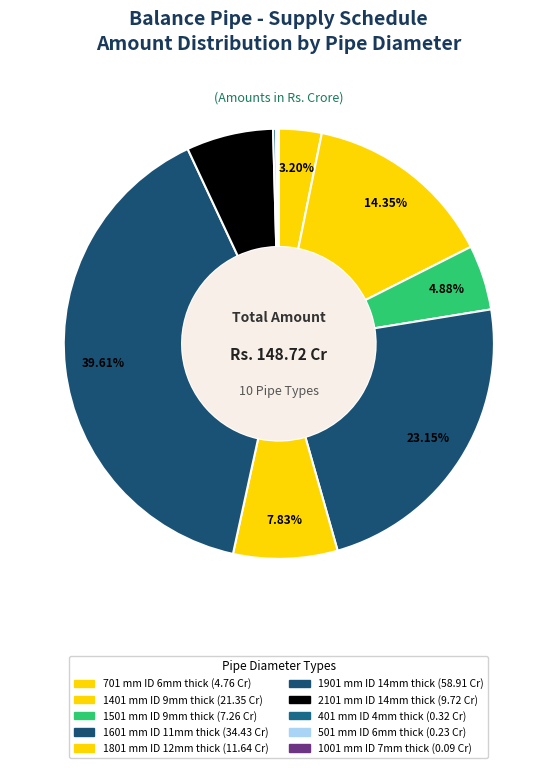

Which category has the smallest portion of the pie?

1001 mm ID 7mm thick